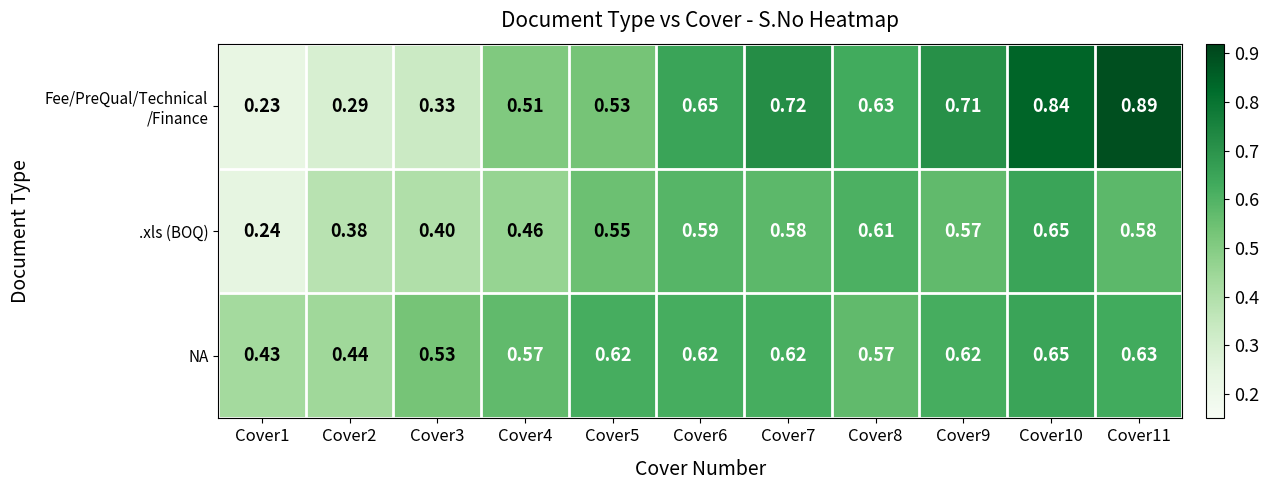

Is the value of NA at Cover6 greater than the value of .xls (BOQ) at Cover1?

Yes